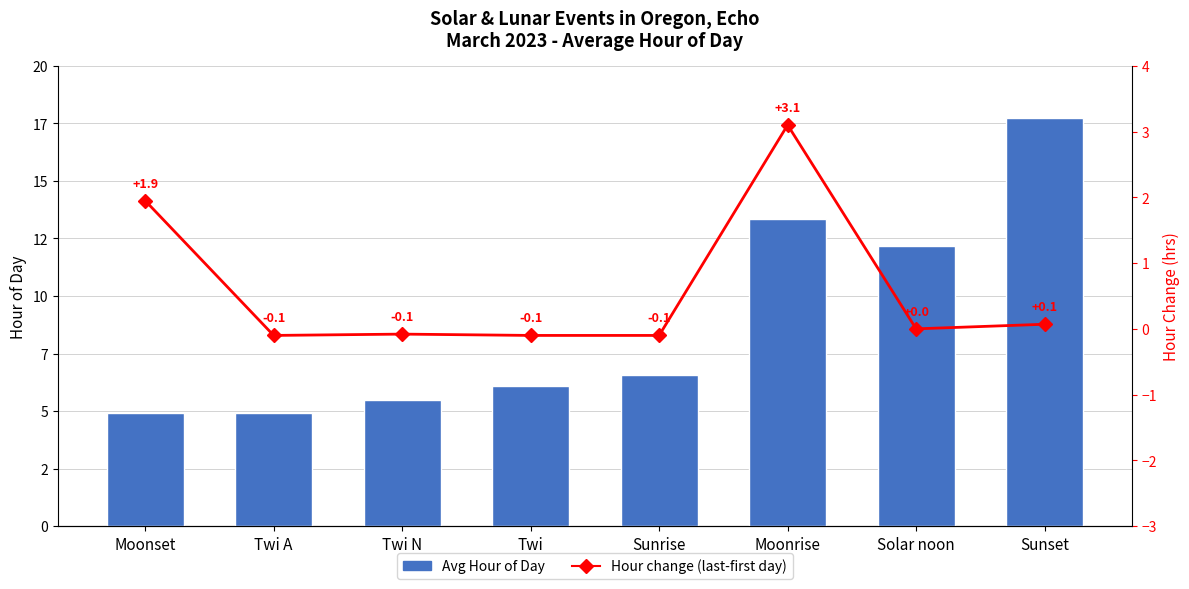

Between Twi and Solar noon, which is larger?

Solar noon